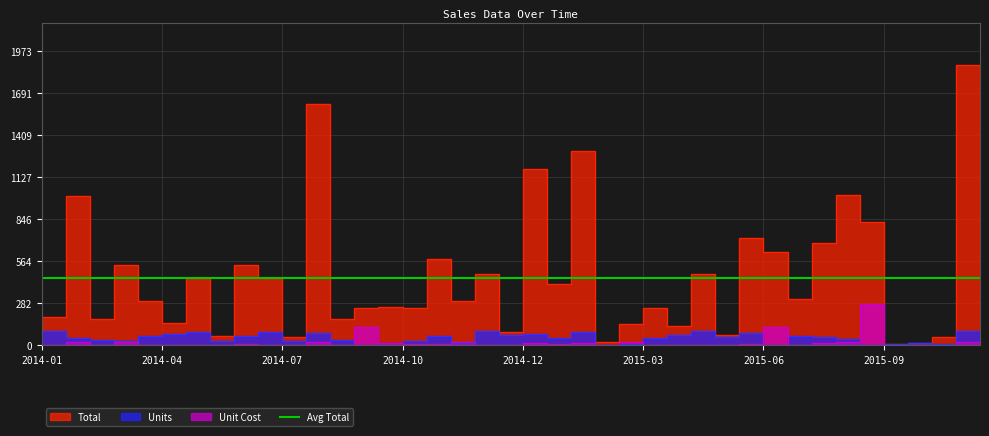

At which label is Units closest to 49?

2014-01-23